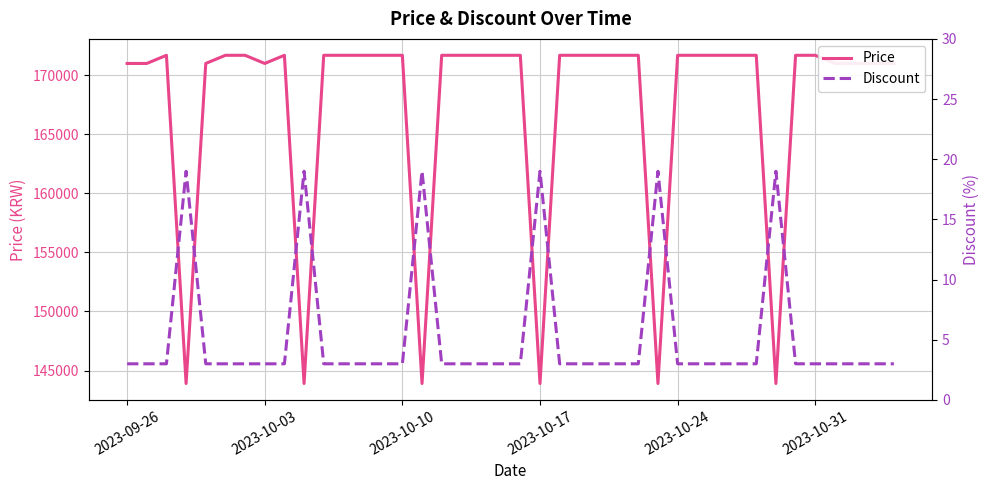

True or false: Discount and Price cross at least once.

False